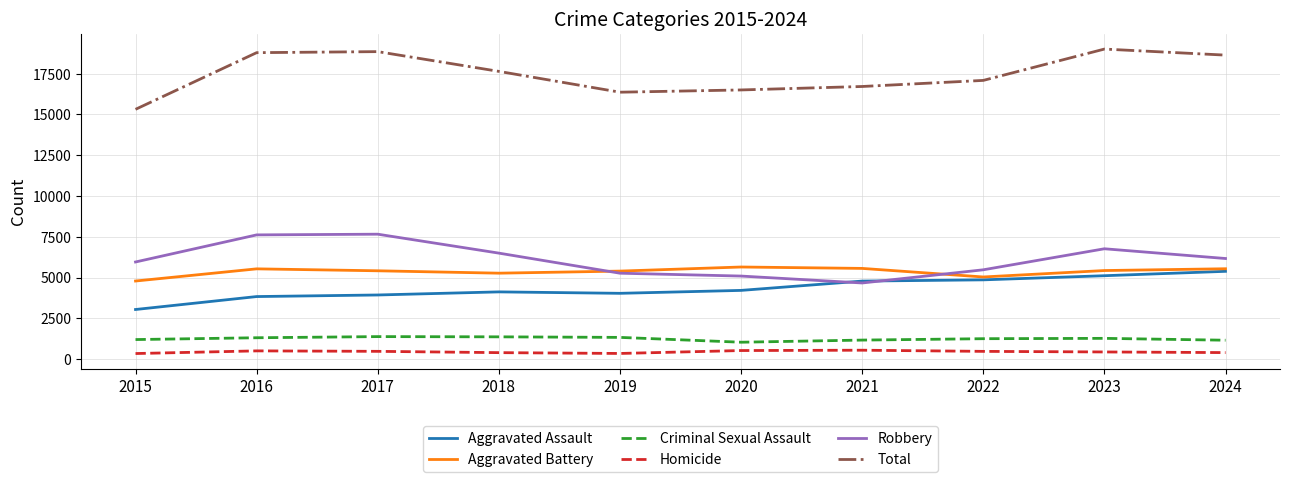

True or false: Aggravated Assault and Homicide cross at least once.

False